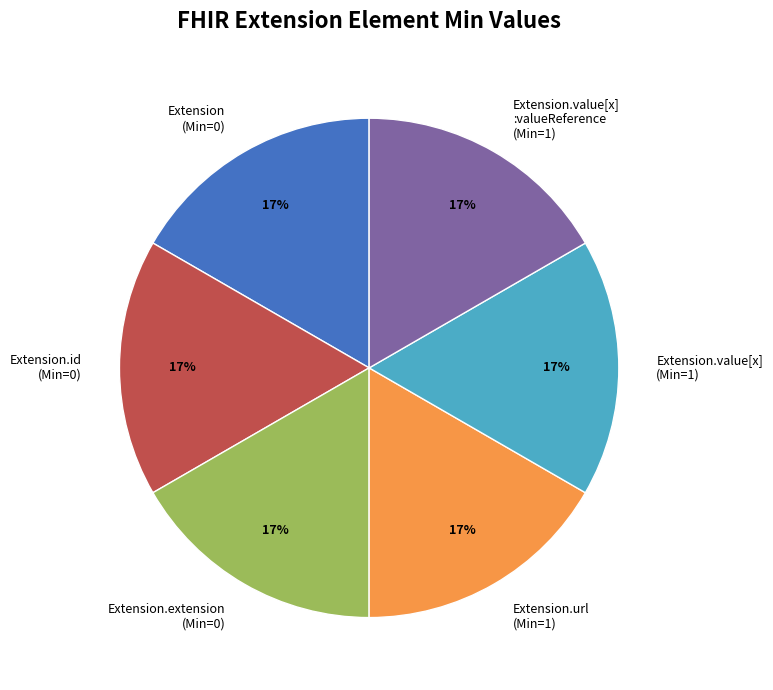

Approximately how many times larger is the value at Extension.value[x] (Min=1) compared to Extension.value[x] :valueReference (Min=1)?

1.0